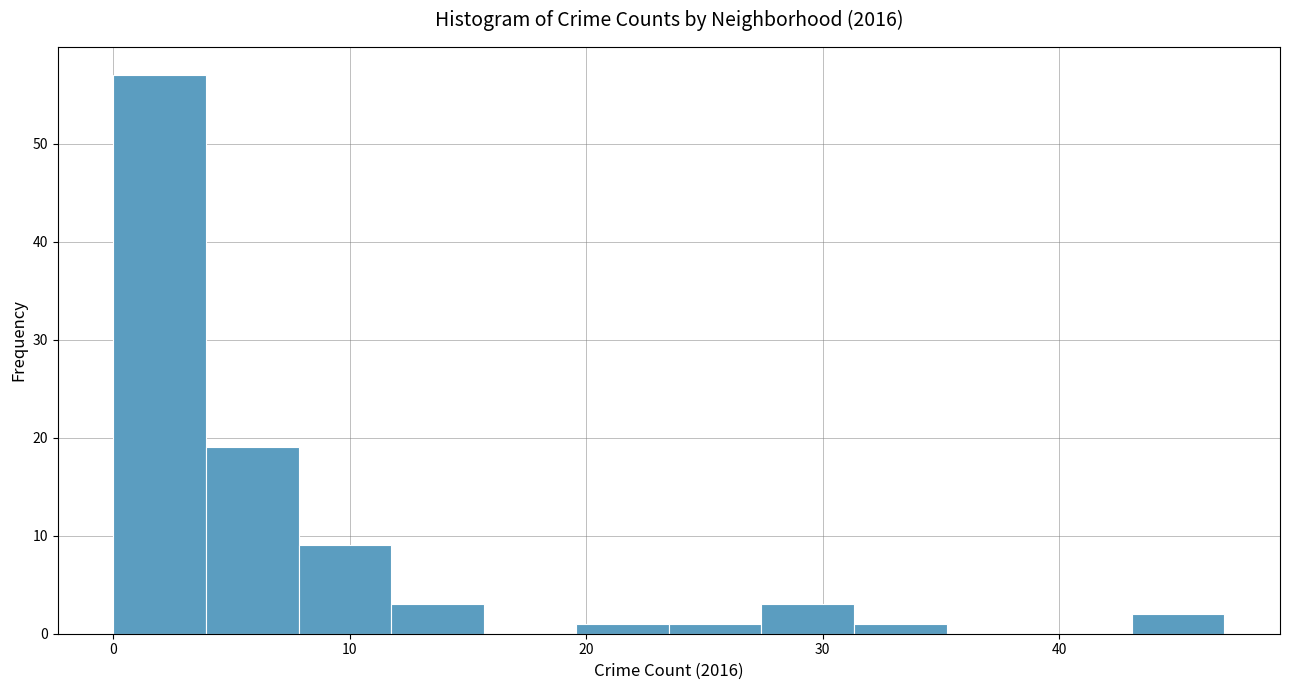

Read against the x-axis, roughly where is the centre of the tallest bar?

2